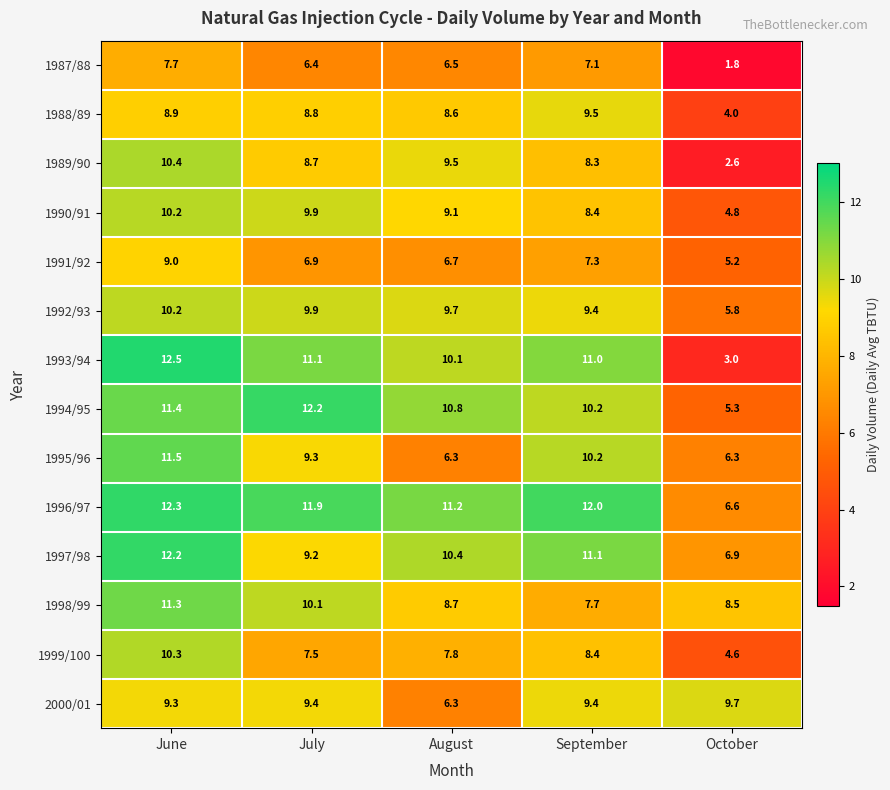

At which category is the sum across all series the highest?

June